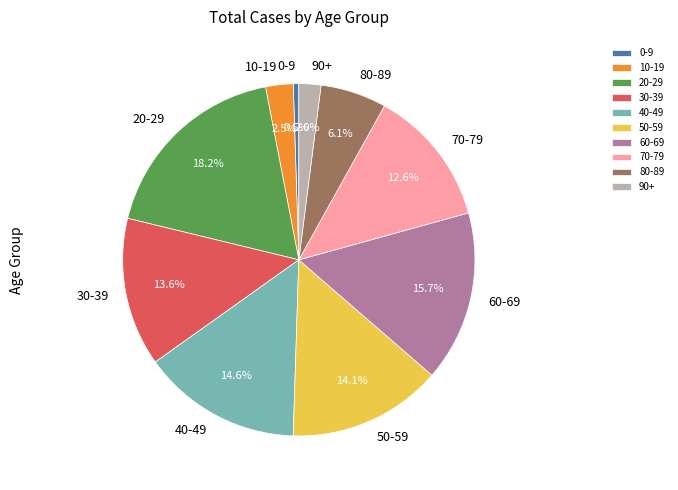

Is there any slice that represents more than half of the pie?

No